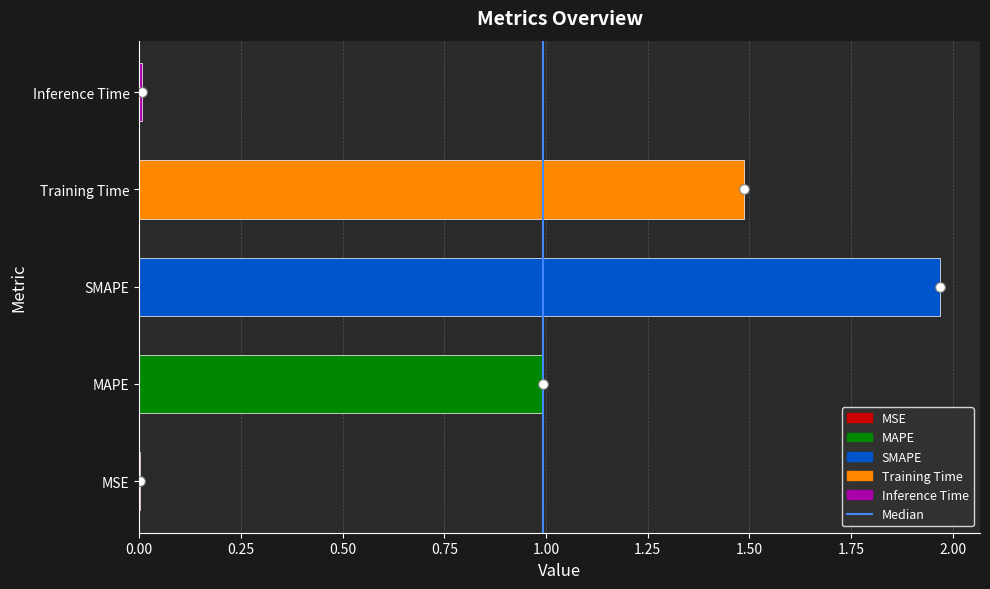

What is the change in value from SMAPE to Training Time?

-0.5